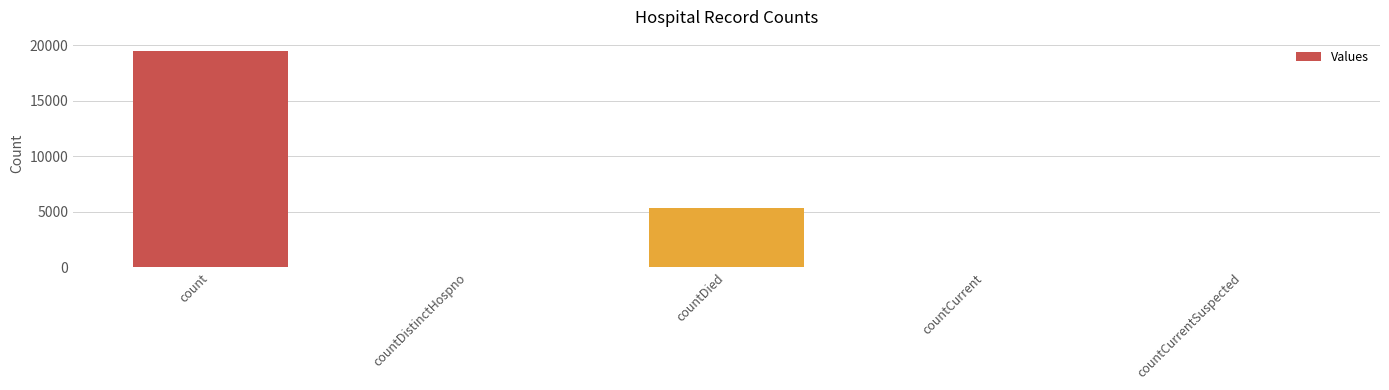

True or false: the data shows 8485 at countDied.

False